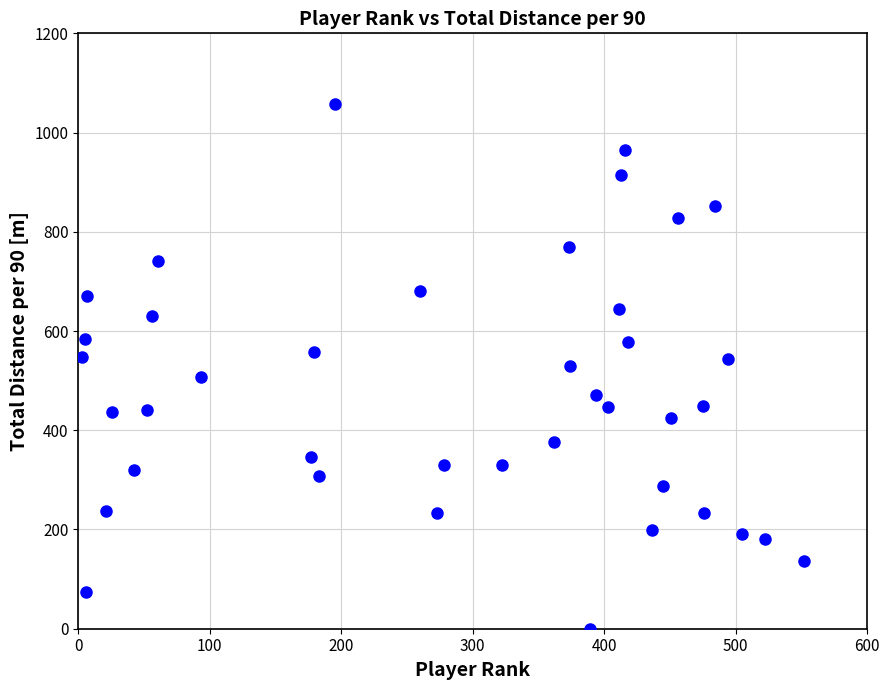

What is the range of Y values (max minus min)?

1057.0